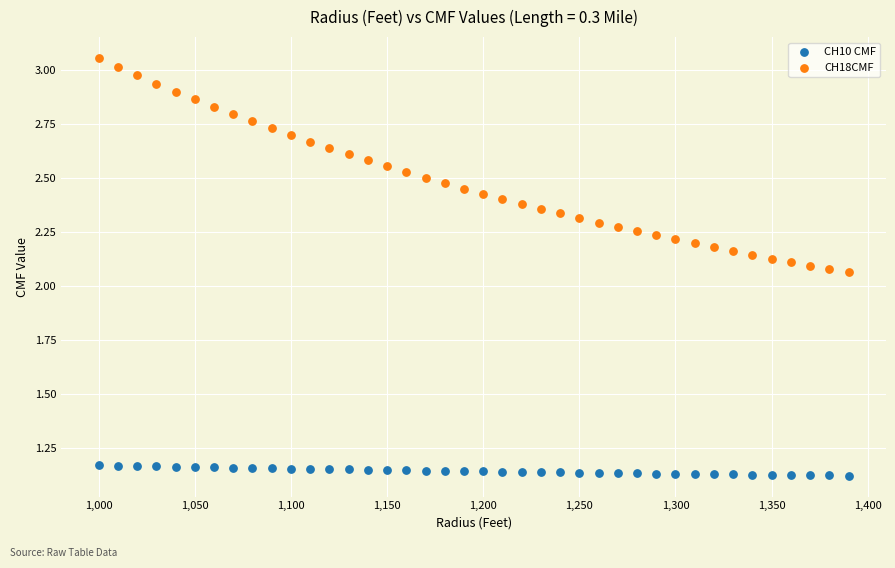

Across all data points, what is the range of X values (max minus min)?

390.0